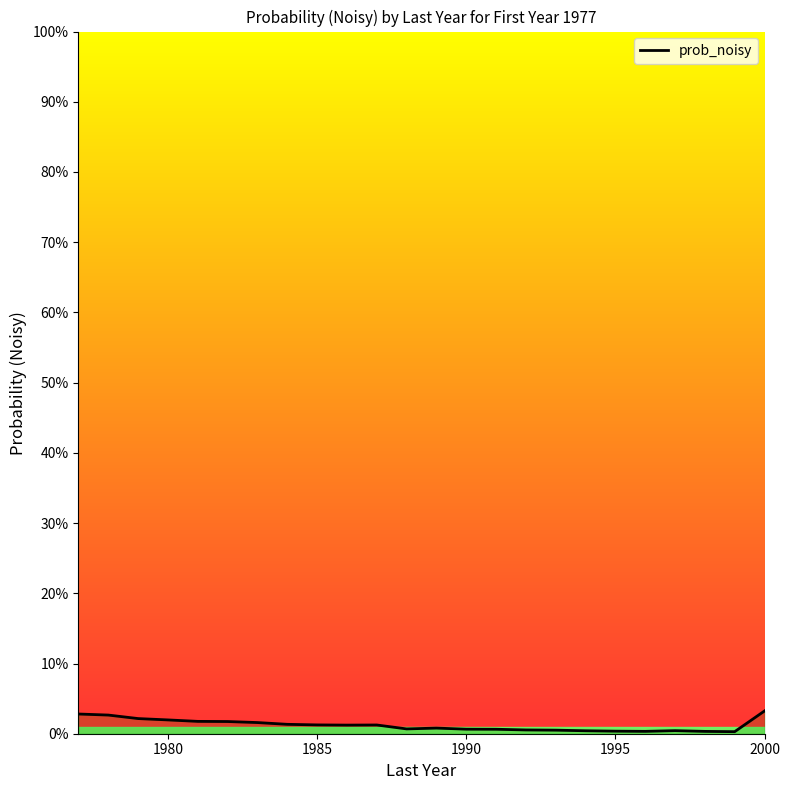

Is it true that the value at 16 is 0.0?

False